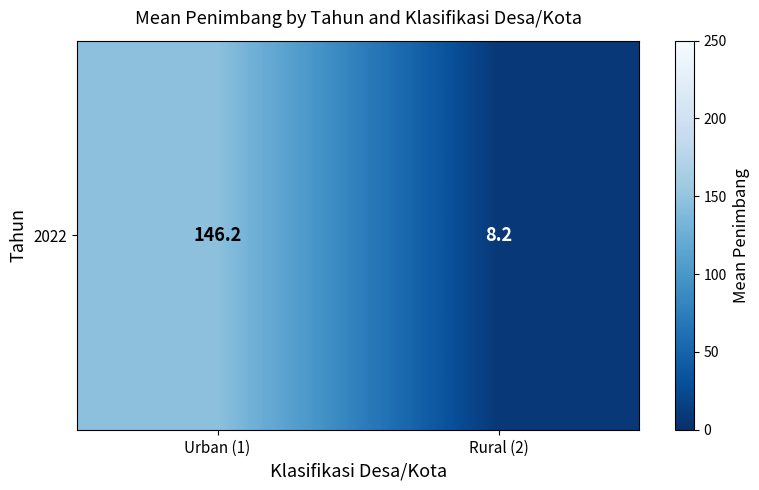

List the labels in order of value, smallest first.

Rural (2), Urban (1)